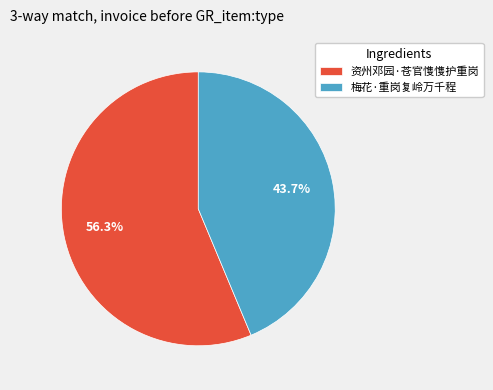

Which has a higher value, 梅花·重岗复岭万千程 or 资州邓园·苍官愯愯护重岗?

资州邓园·苍官愯愯护重岗